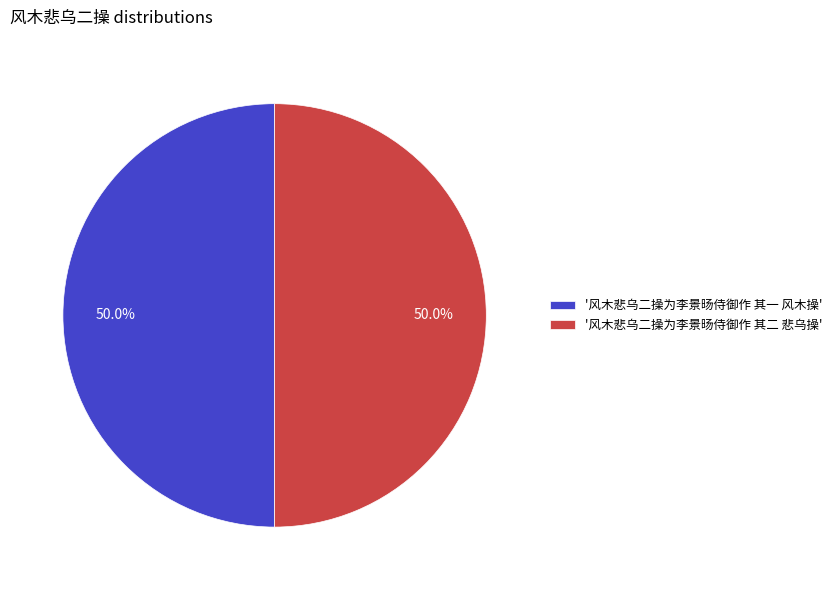

What portion of the pie excludes '风木悲乌二操为李景旸侍御作 其一 风木操'?

50.0%